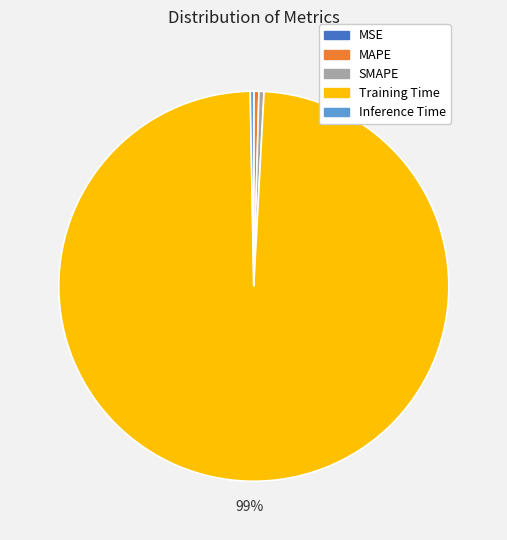

Is Inference Time the majority of the pie?

No